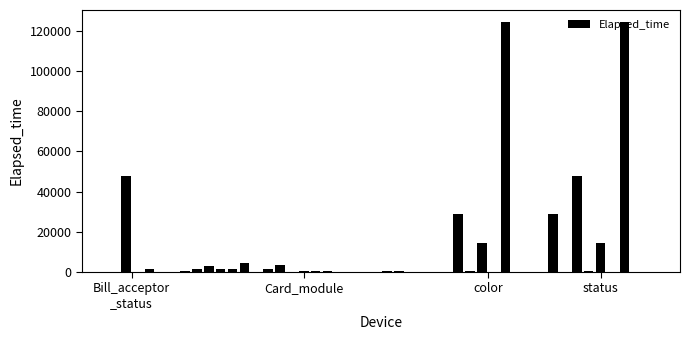

What is the sum of all values?

454753